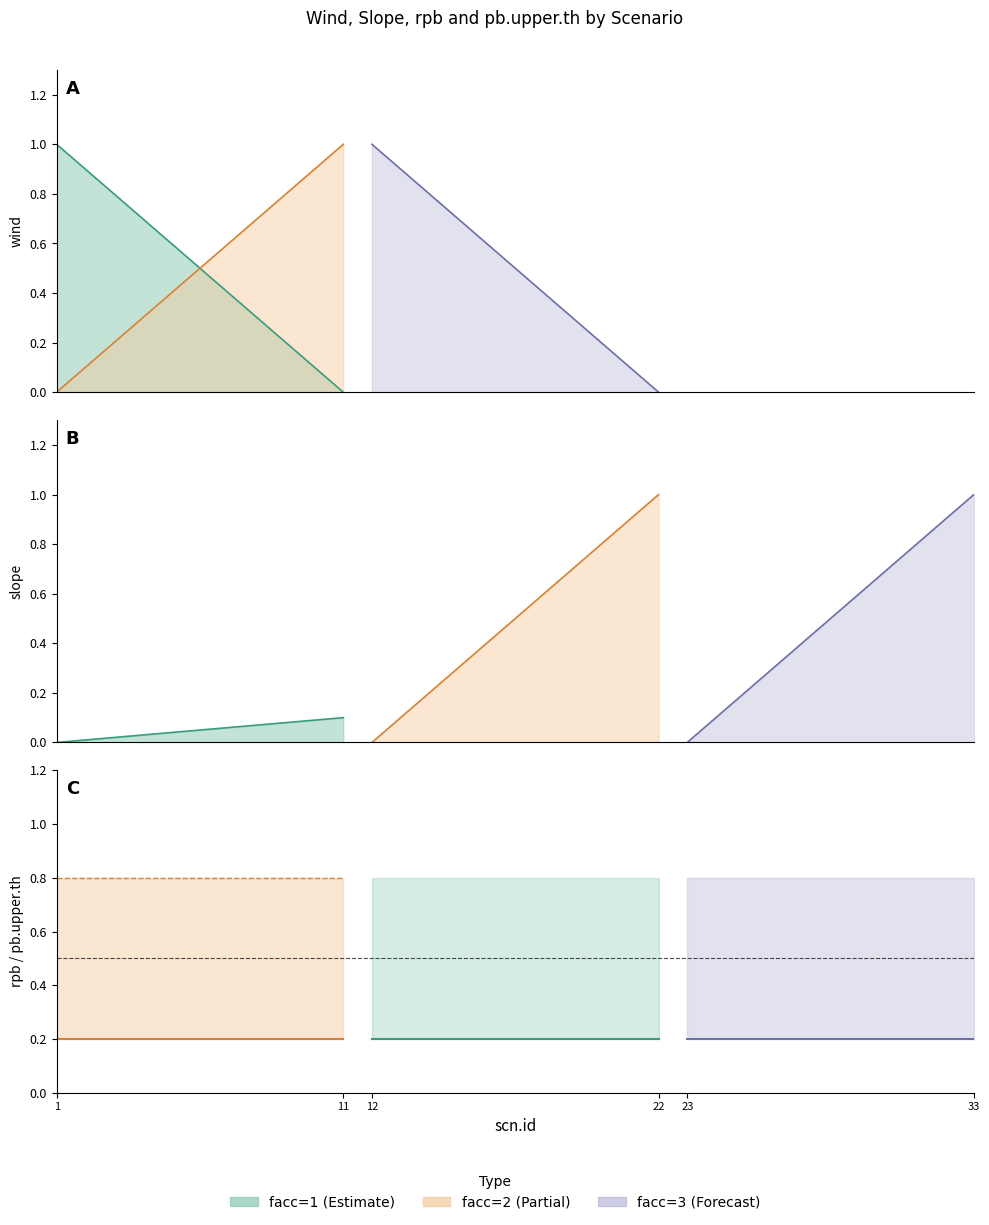

Which series has the widest spread of values?

wind